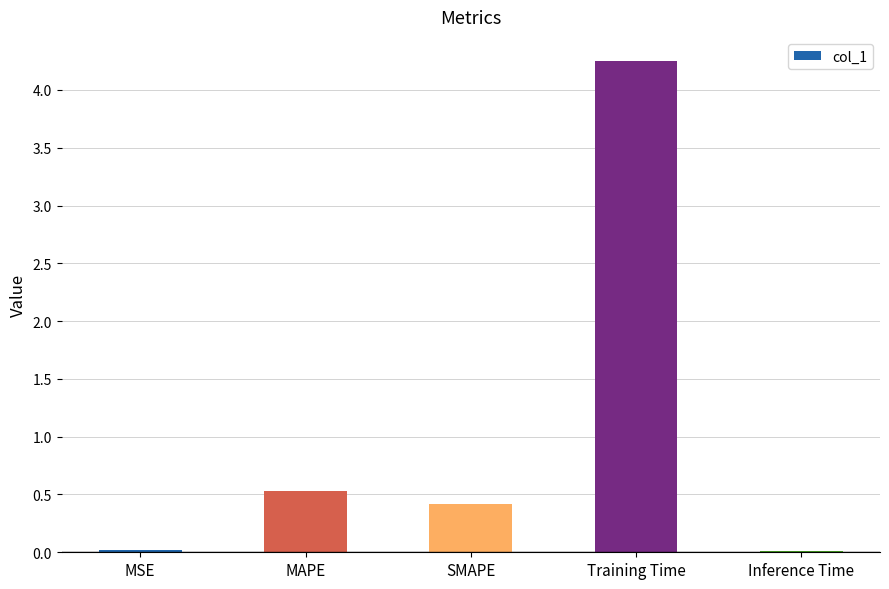

The value at Inference Time is 0.0. True or false?

True